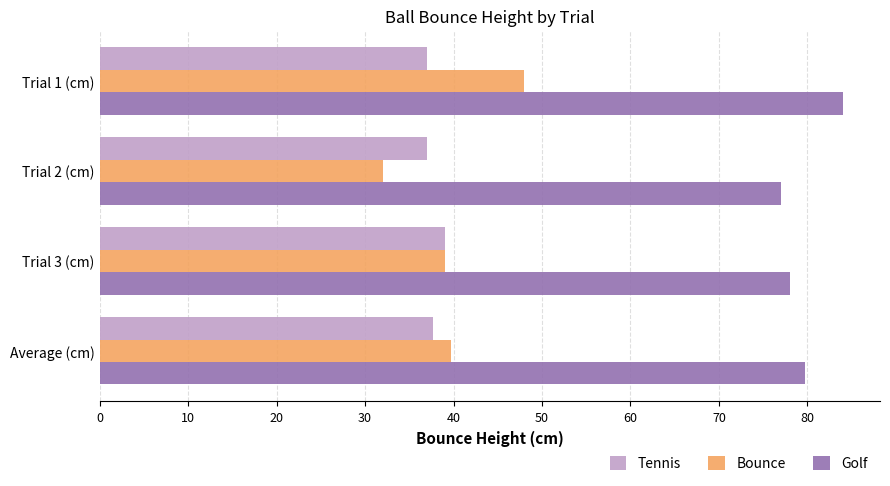

Which series has the widest spread of values?

Bounce